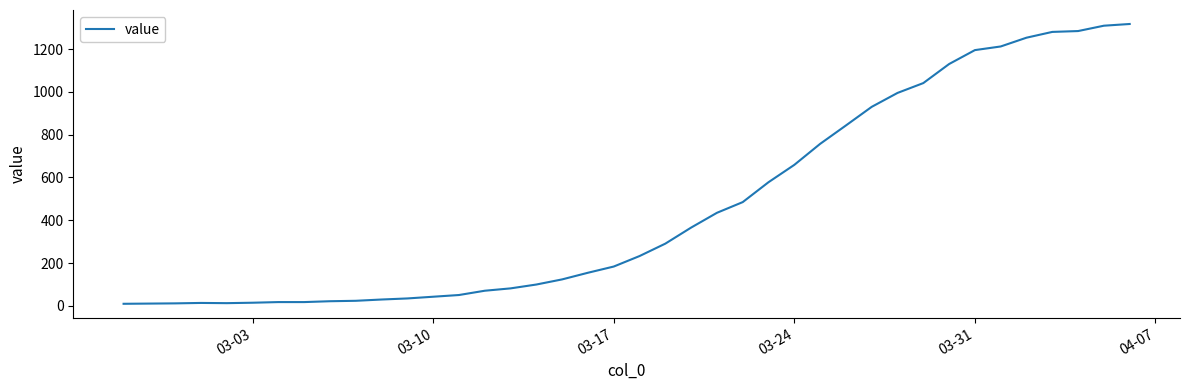

What is the difference between the maximum and minimum values?

1307